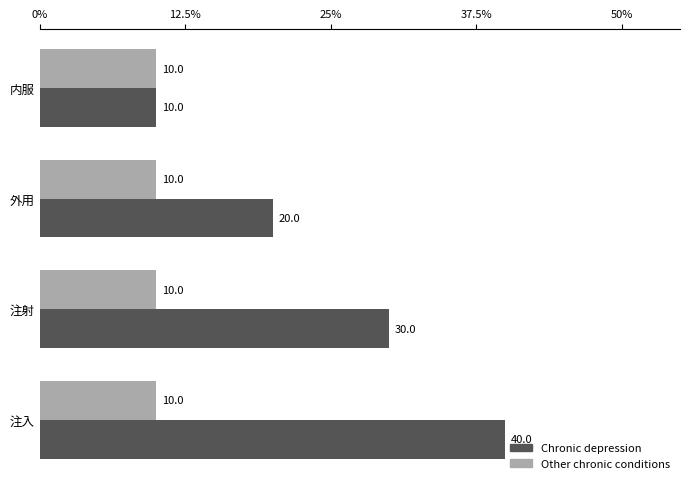

List the series in order of their overall mean, highest first.

Chronic depression, Other chronic conditions